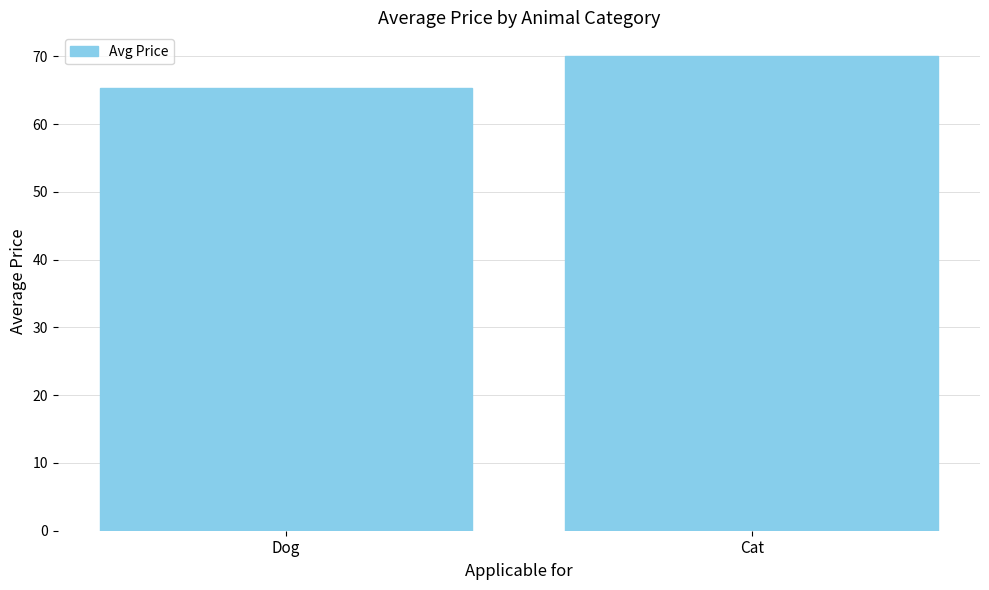

How many bars are there in total?

2